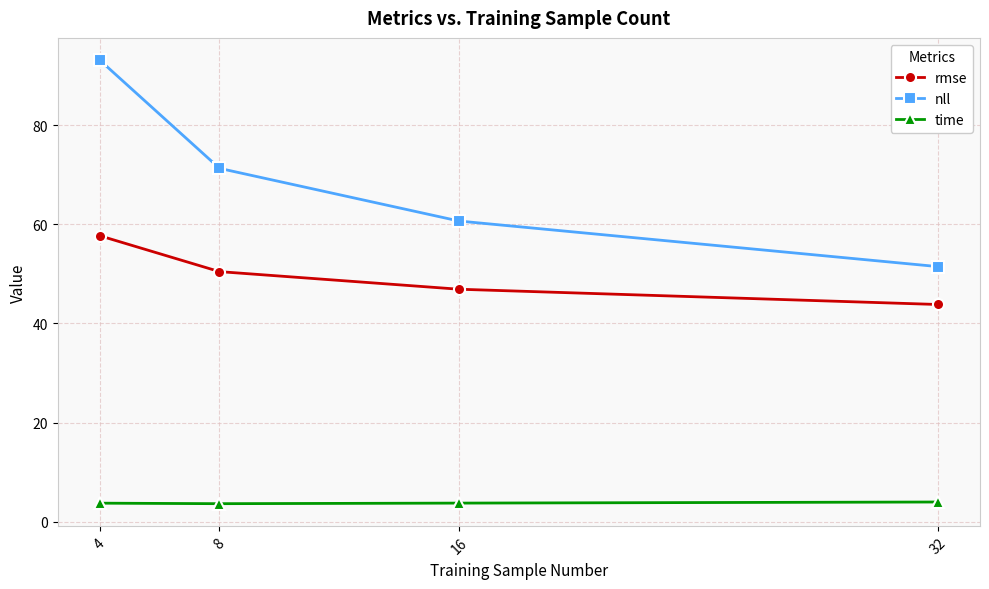

Is the value of rmse at 8 greater than the value of nll at 4?

No